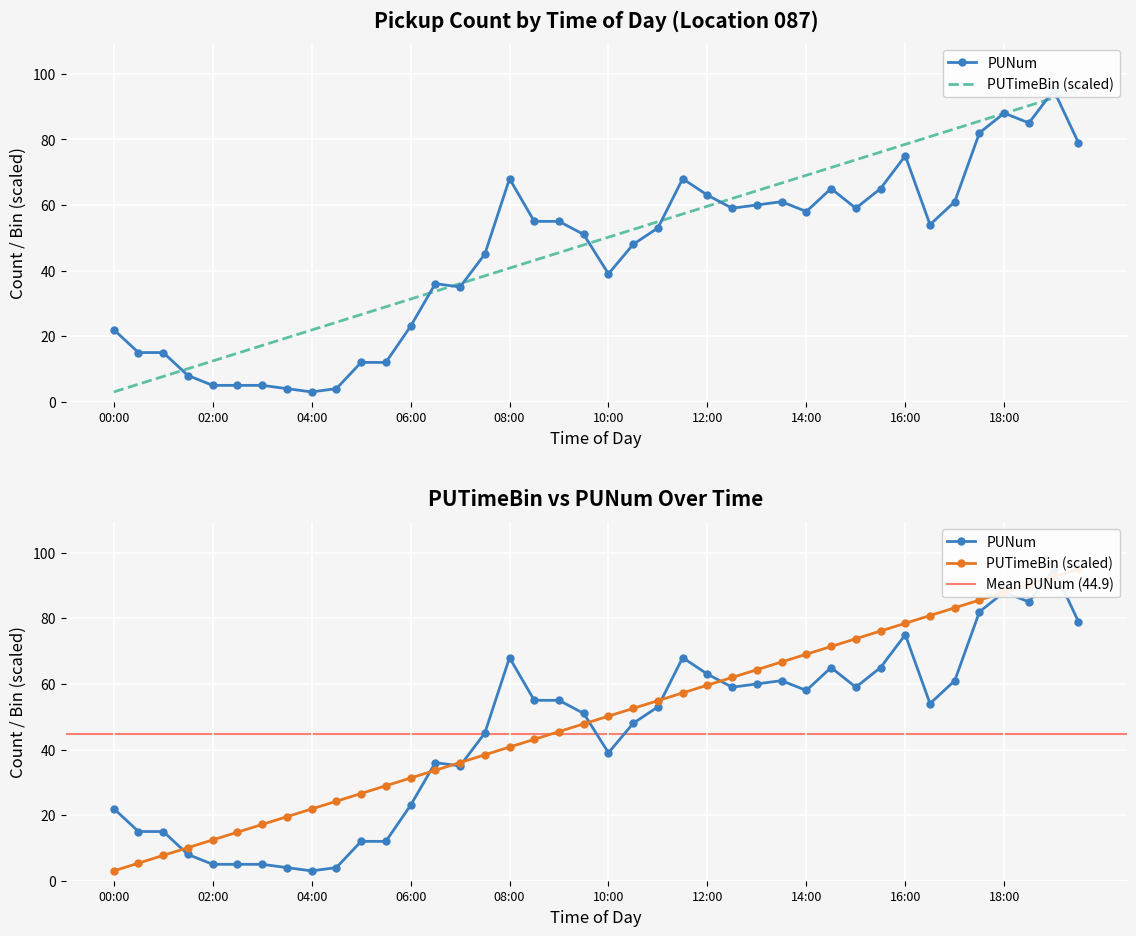

How many values in the PUNum series are below 54?

20